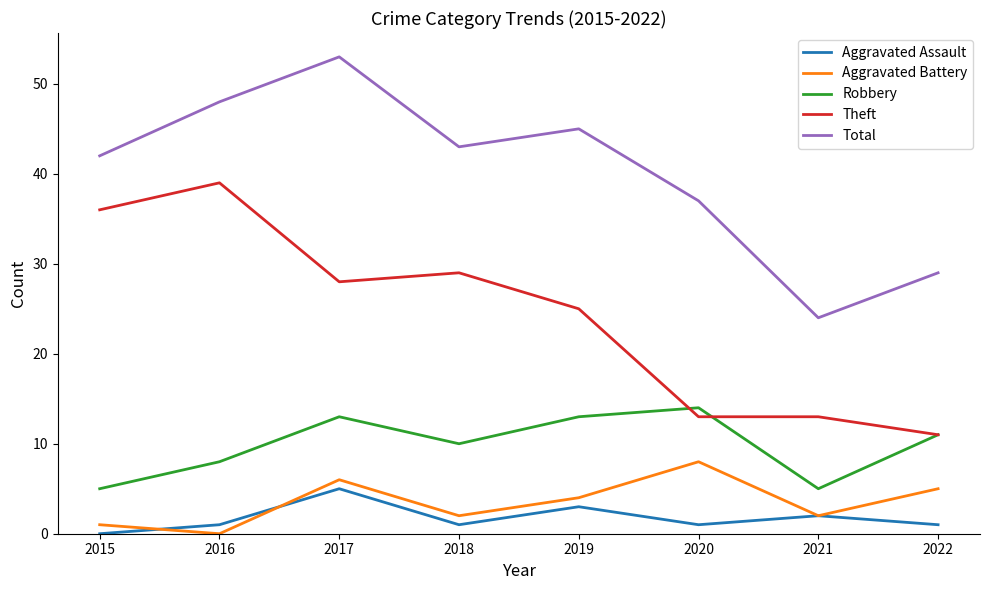

How many Aggravated Assault values are between 1 and 3?

6